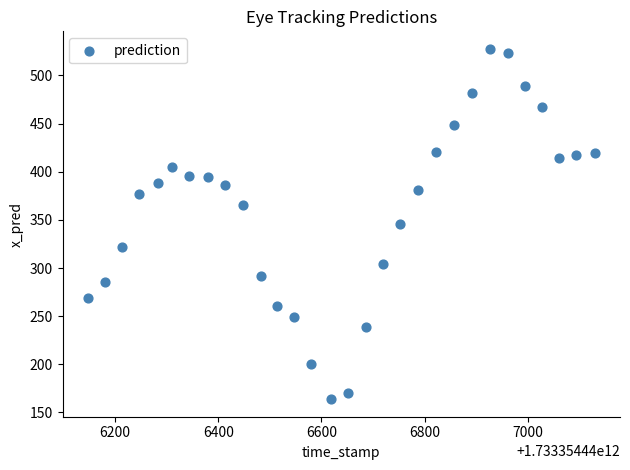

What is the range of Y values (max minus min)?

363.9